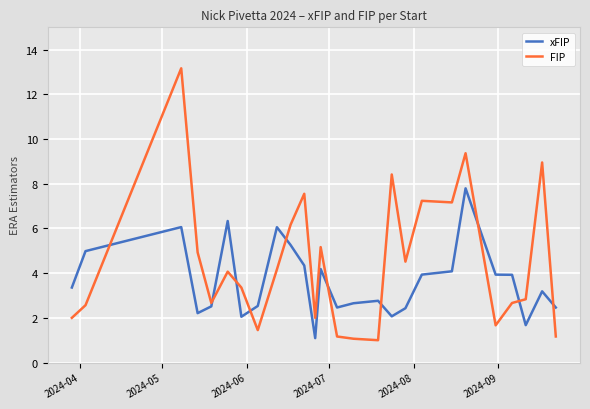

What is the highest value of the xFIP series?

7.8